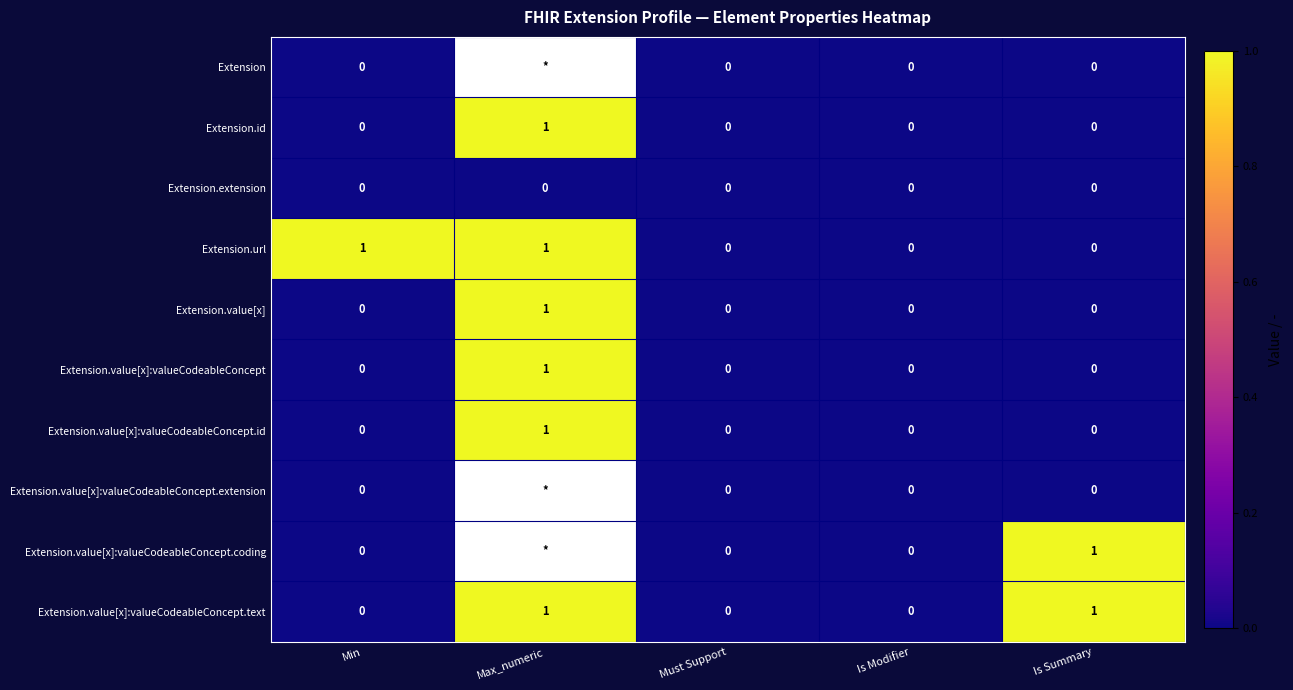

Is the value of Extension.value[x]:valueCodeableConcept.coding at Is Summary greater than the value of Extension.id at Min?

Yes